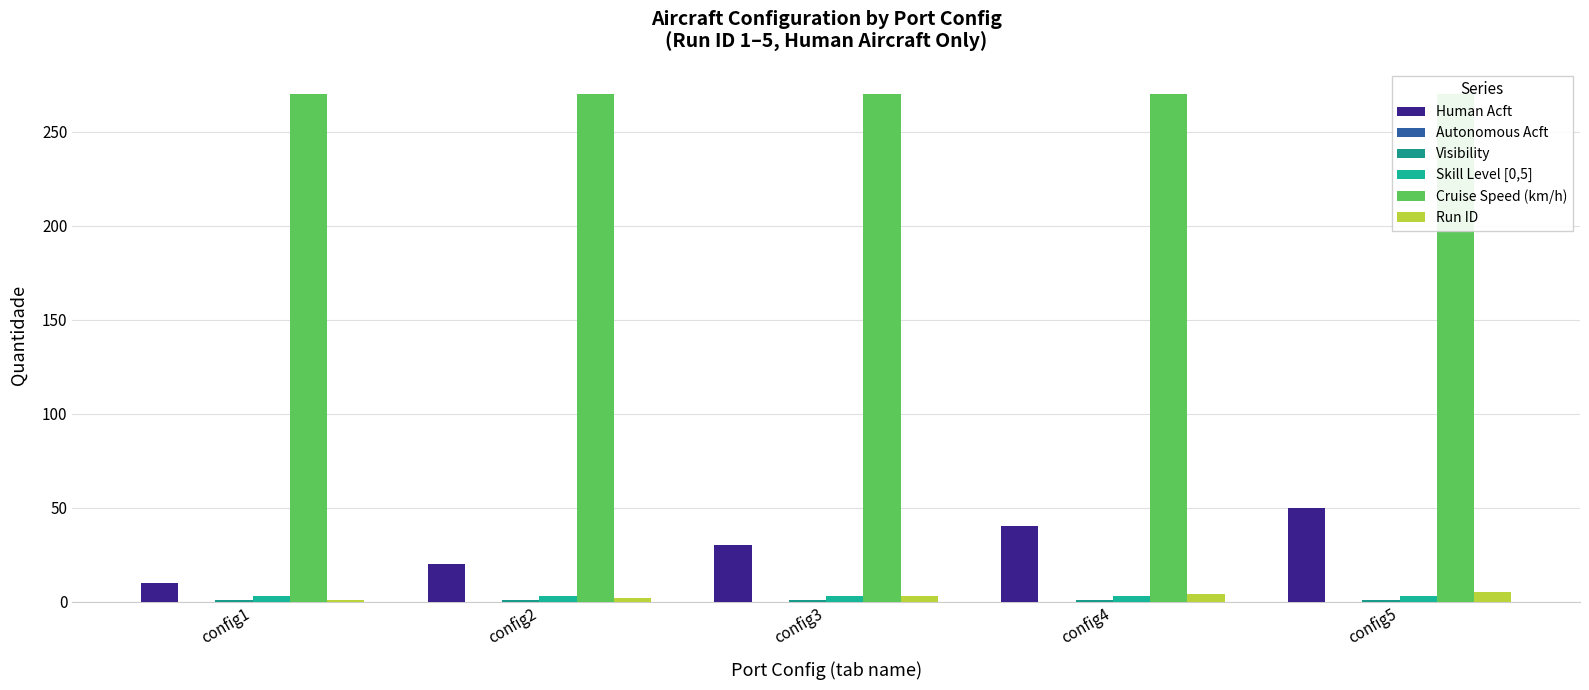

What is the total value across all series at config1?

285.0